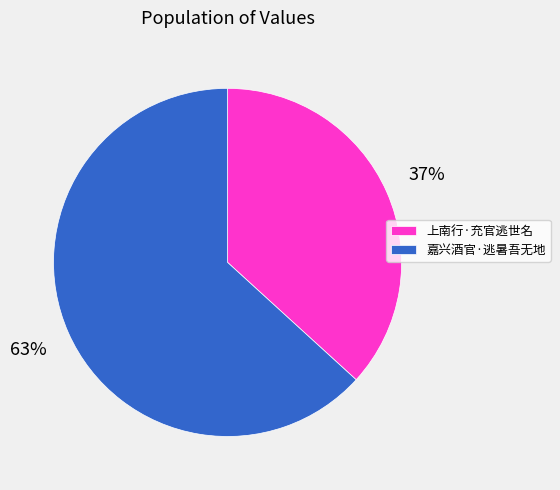

To the nearest percent, what percentage of the pie is 上南行·充官逃世名?

37%